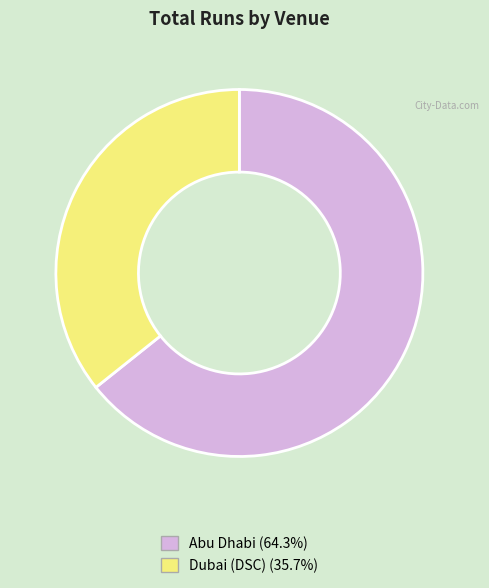

What is the smallest slice in the pie chart?

Dubai (DSC)